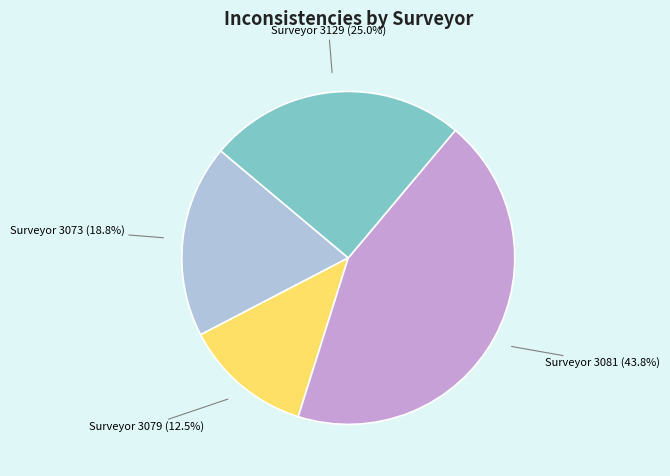

How many segments does this pie chart have?

4